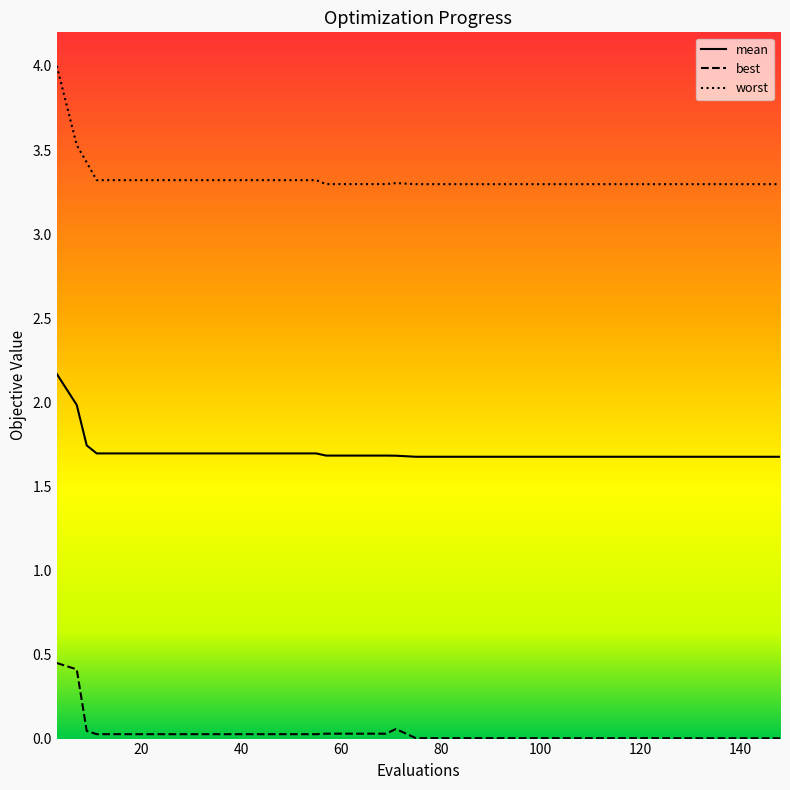

True or false: best and mean intersect in this chart.

False